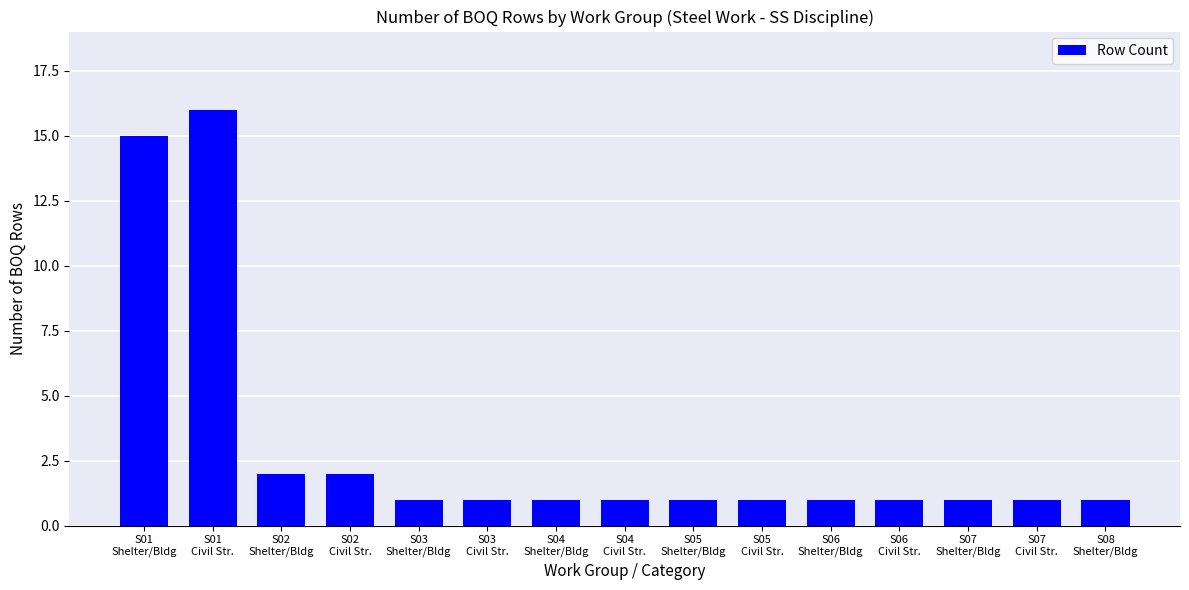

What is the greatest value displayed?

16